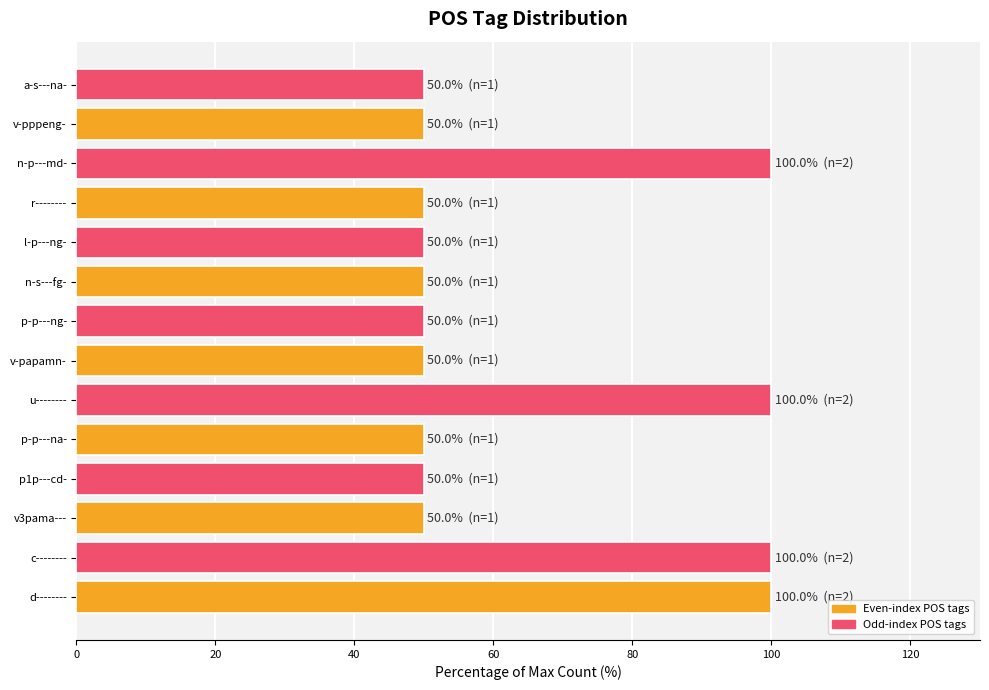

How many bars are there in total?

14